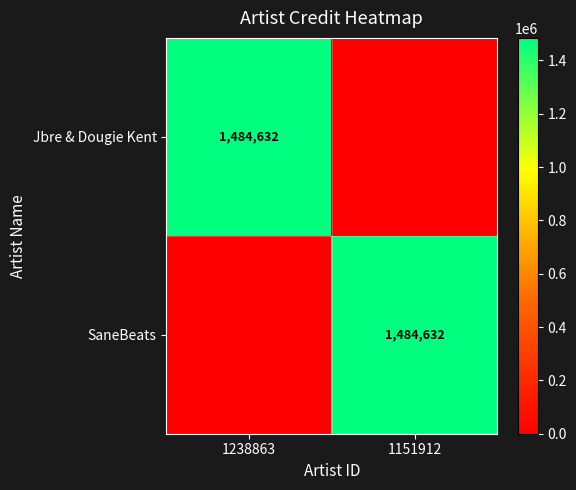

The value of SaneBeats at 1151912 is 685765. True or false?

False